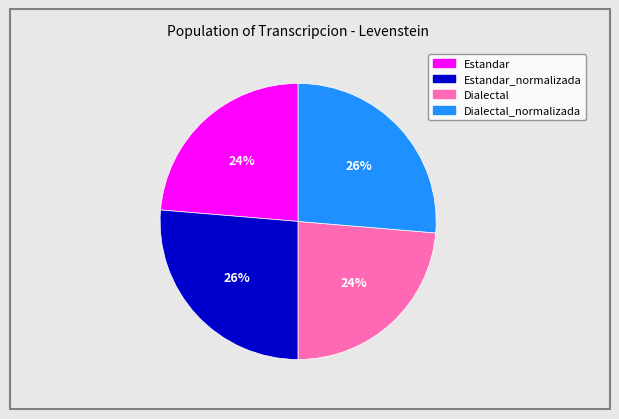

Is there any slice that represents more than half of the pie?

No